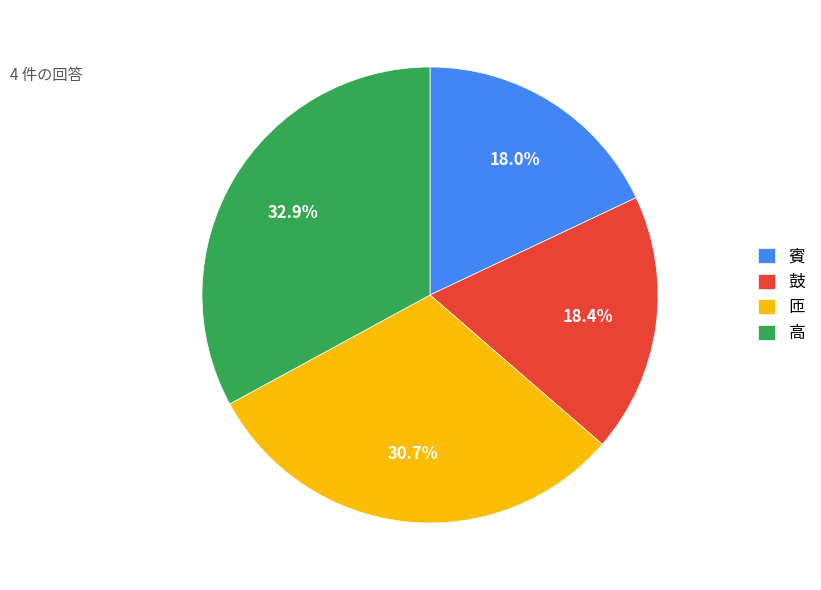

How many segments does this pie chart have?

4